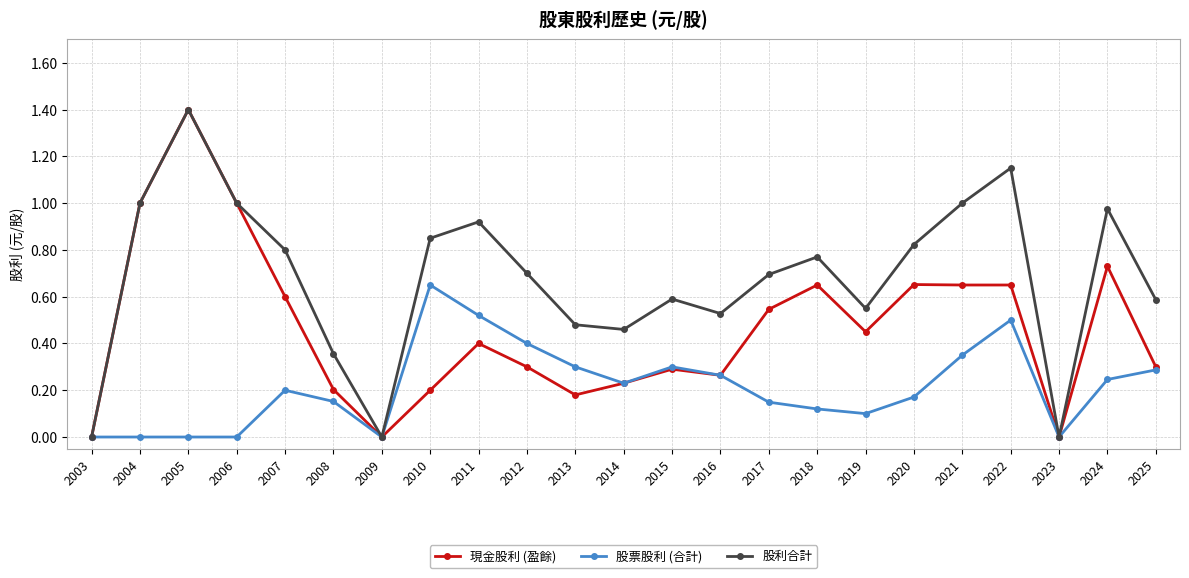

Rank the series by their average value, from highest to lowest.

股利合計, 現金股利 (盈餘), 股票股利 (合計)